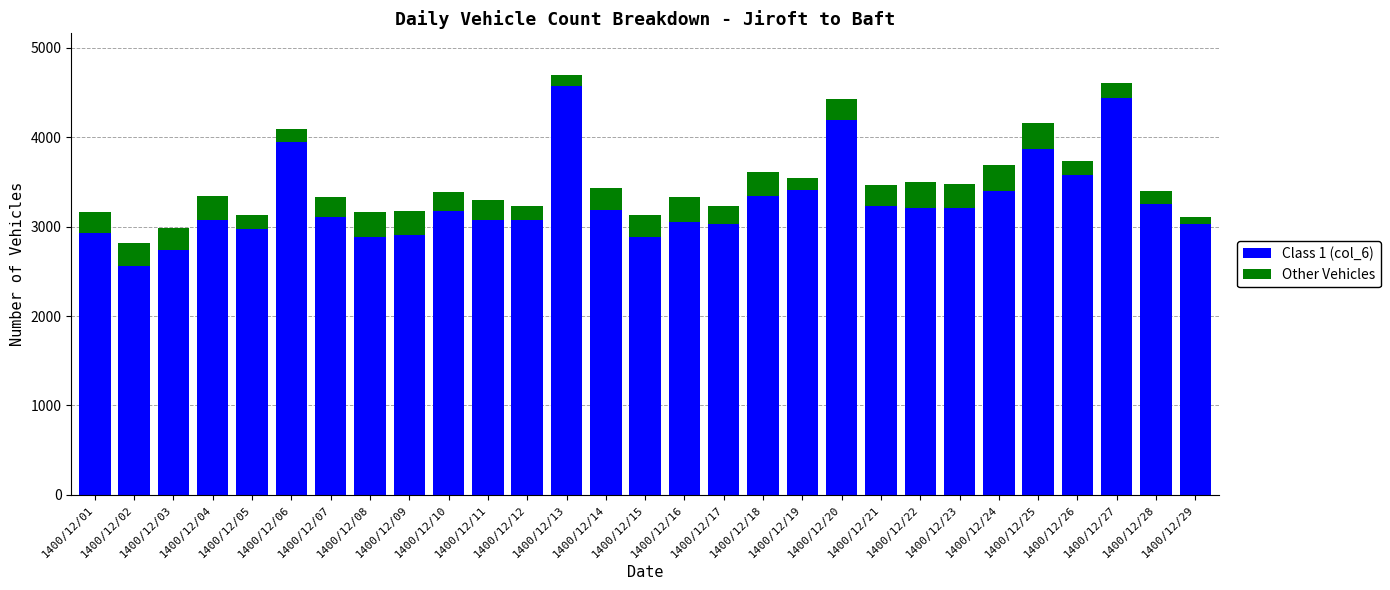

Which category has the highest value in the Class 1 (col_6) series?

1400/12/13